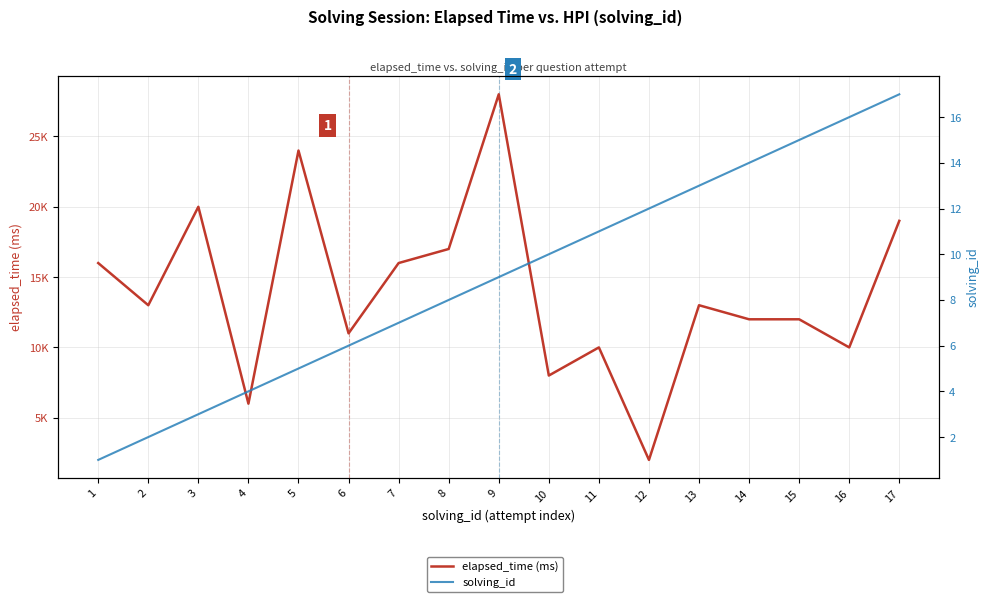

True or false: elapsed_time (ms) and solving_id cross at least once.

False